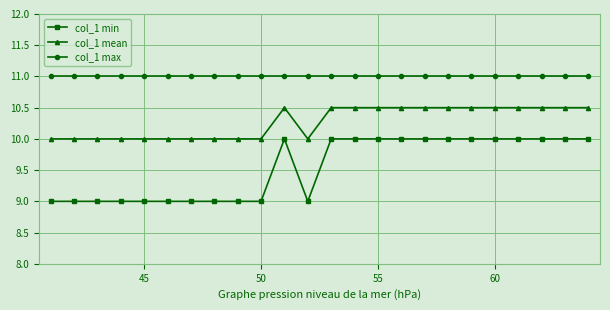

Which series has the widest spread of values?

col_1 min